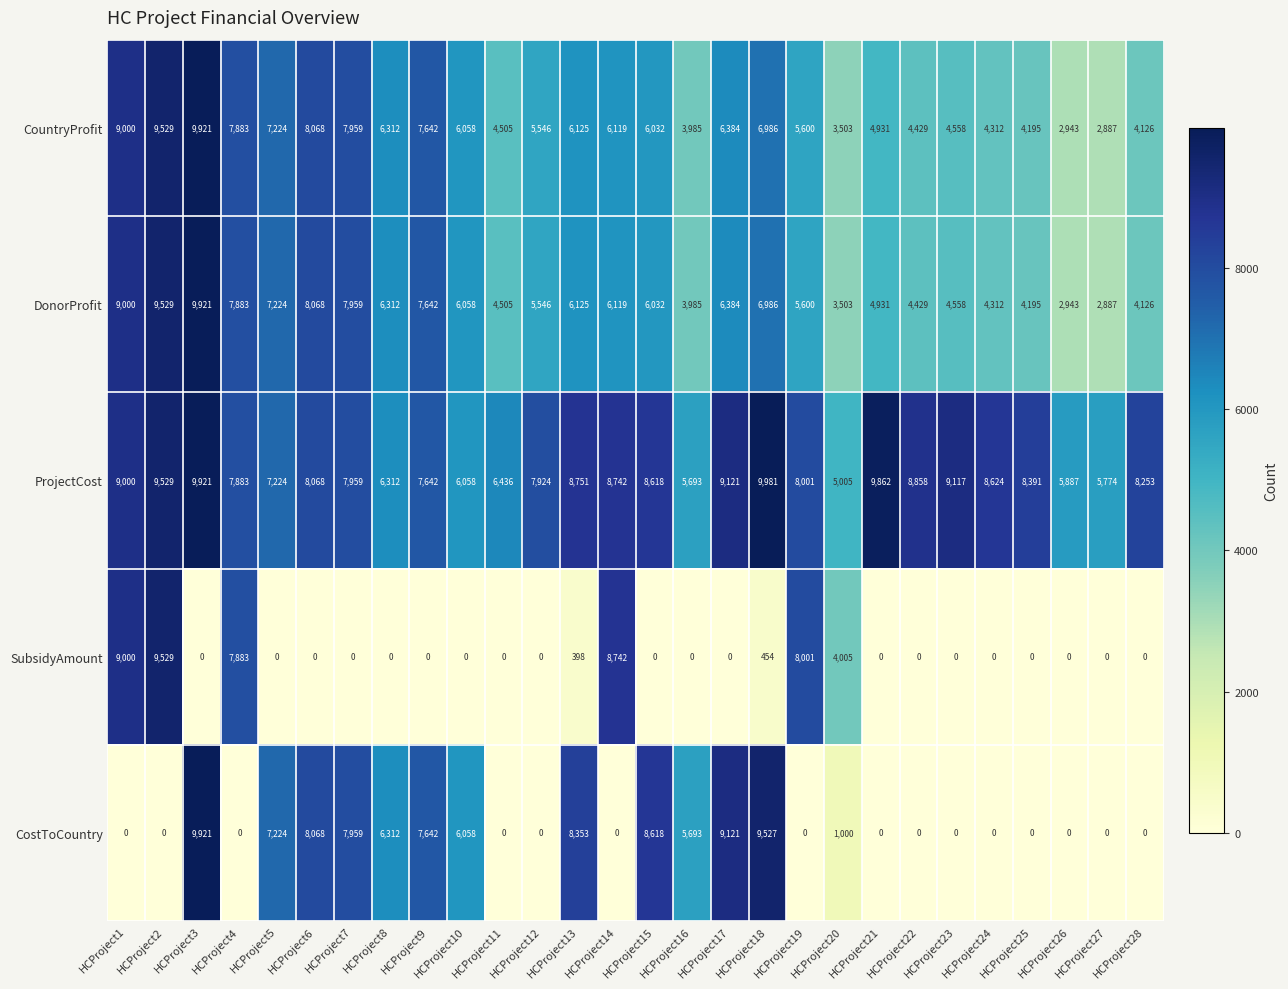

What is the difference between the highest and lowest values at HCProject6?

8068